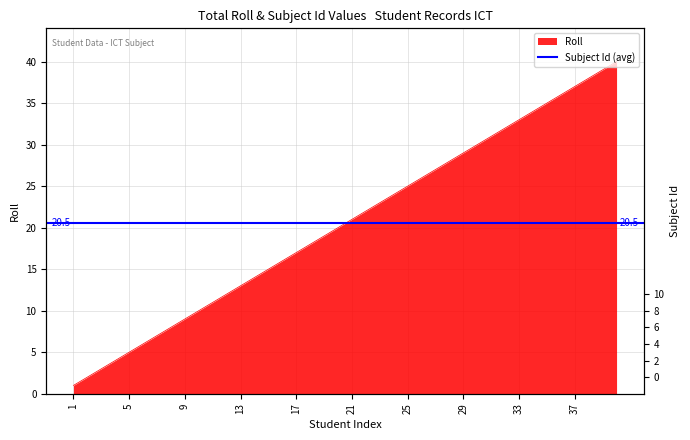

What is the change in value from 29 to 40?

+11